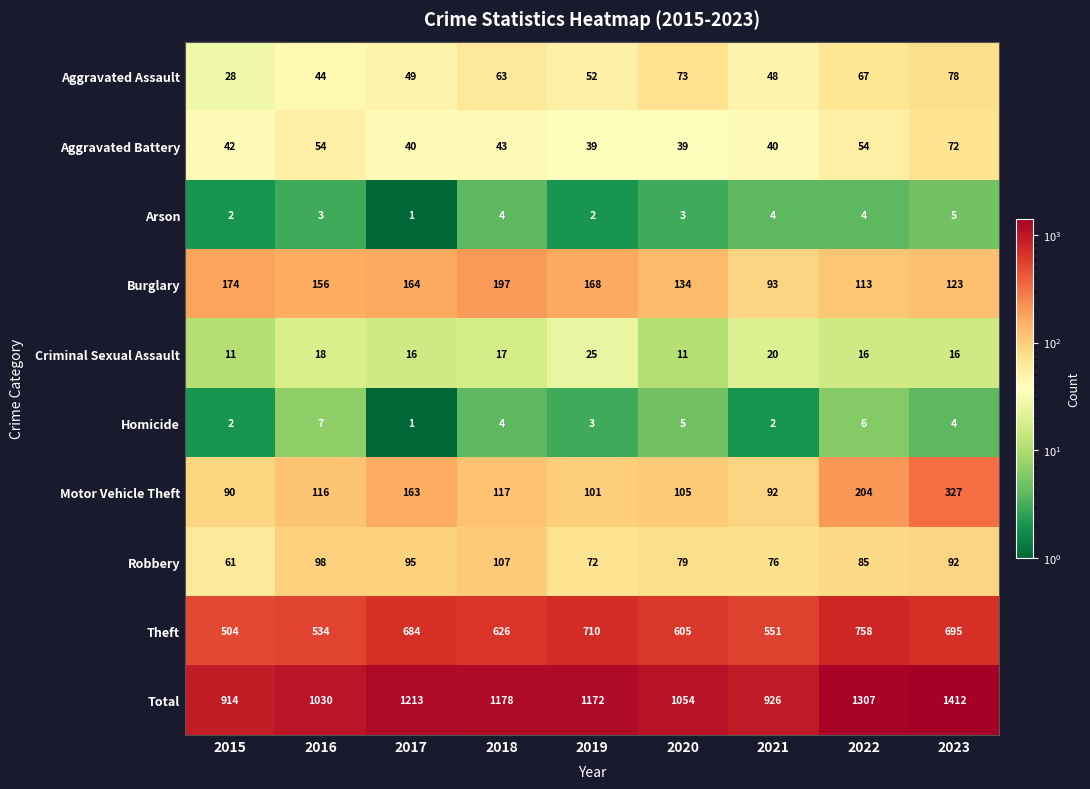

Count the Homicide values in the range 2 to 5.

6